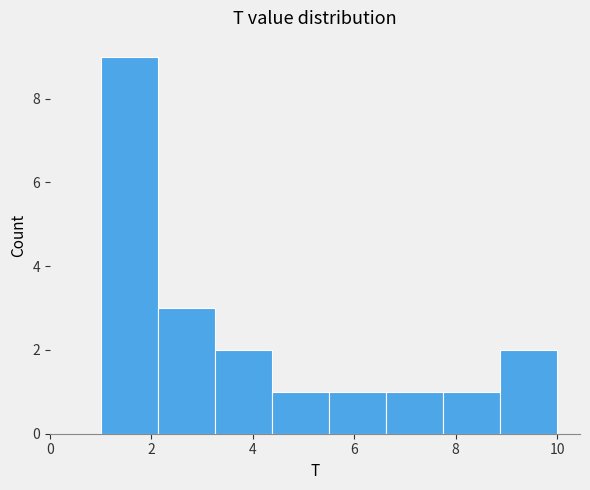

How tall is the bar that spans 1.0 to 2.2 on the x-axis? Neither the bar edges nor the heights are printed on the chart, so give them approximately, as read against the axes.

9